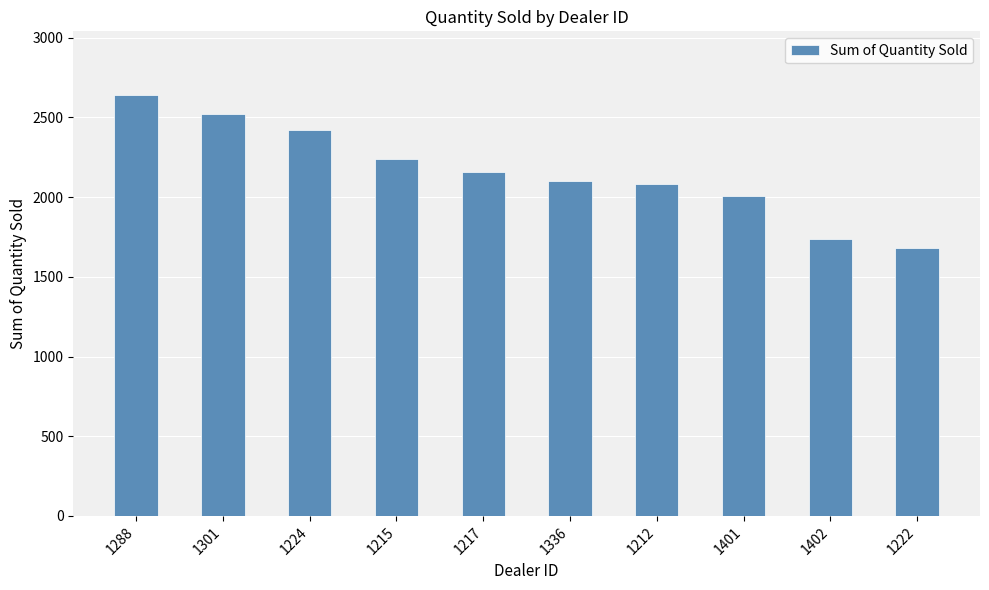

How many data points are less than 2158?

5